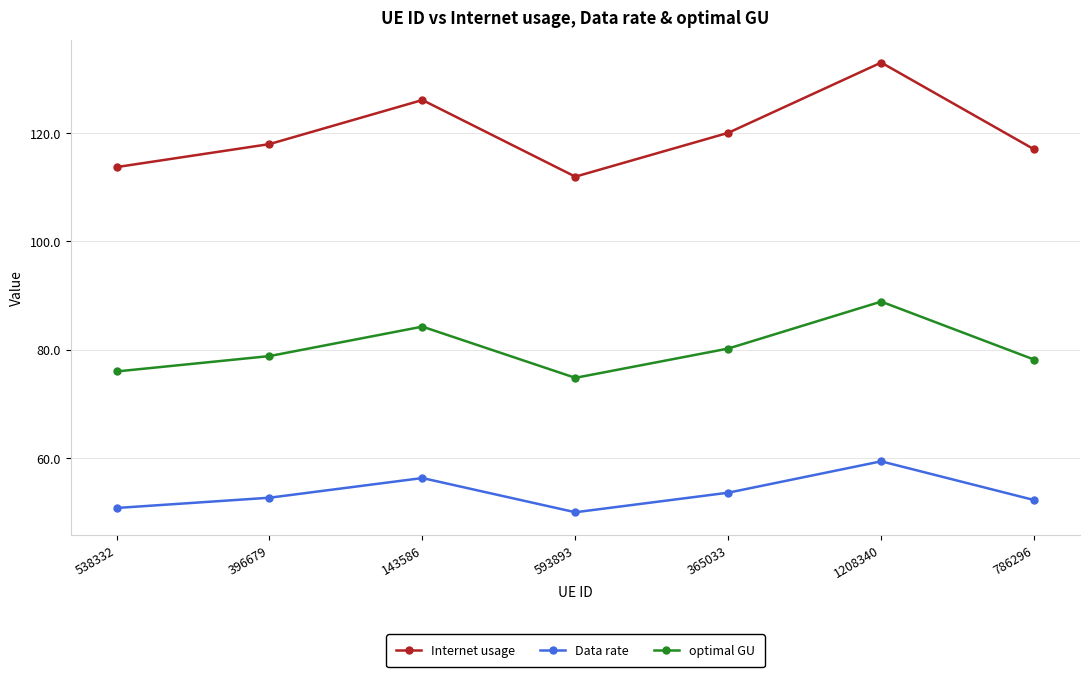

True or false: Internet usage has more than 0 points higher than both neighbors.

True